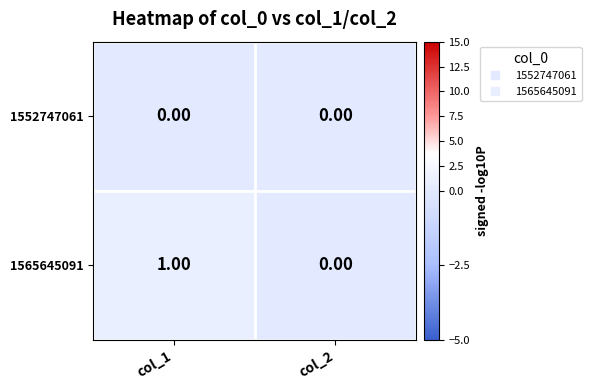

Which series has the largest total across all categories?

1565645091